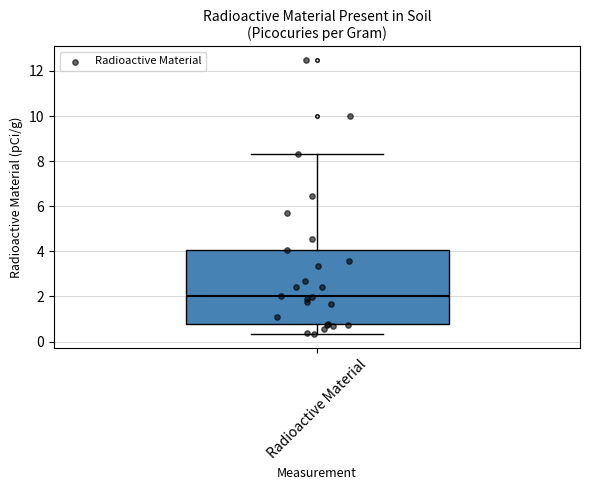

Read this box plot against the y-axis: the position of the median line, the range covered by the box, and the ends of both whiskers. The values are not printed on the chart, so give them approximately, as read against the axis.

median 2.0, box 0.8 to 4.0, whiskers 0.4 to 8.4